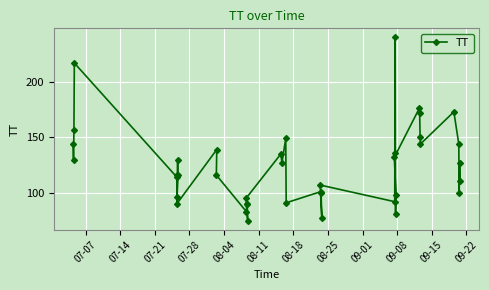

What is the smallest value displayed?

75